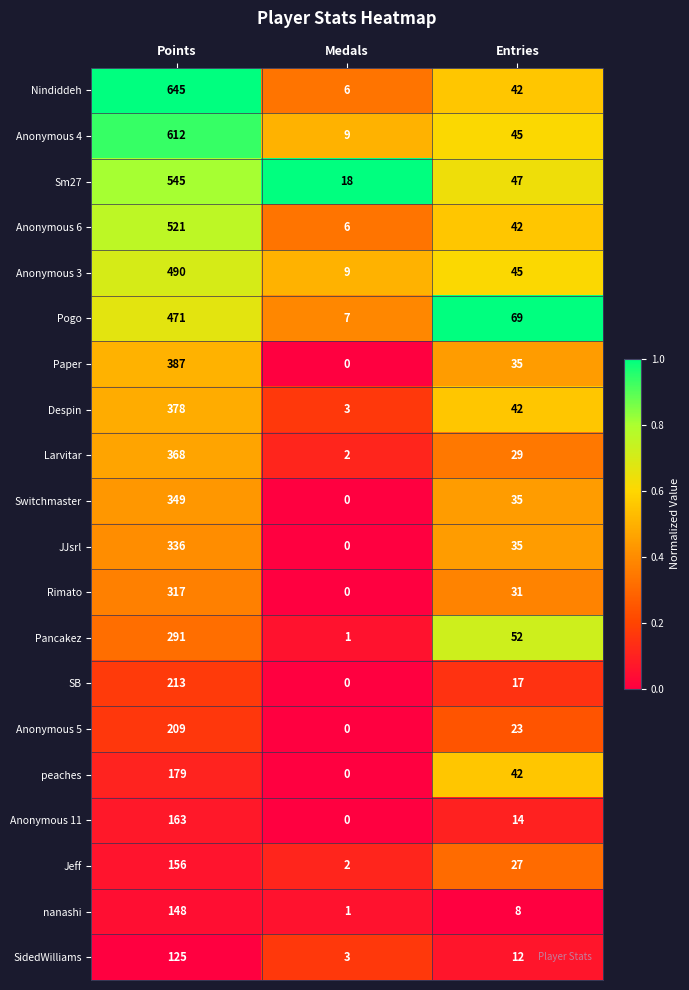

Which series has the largest total across all categories?

Nindiddeh